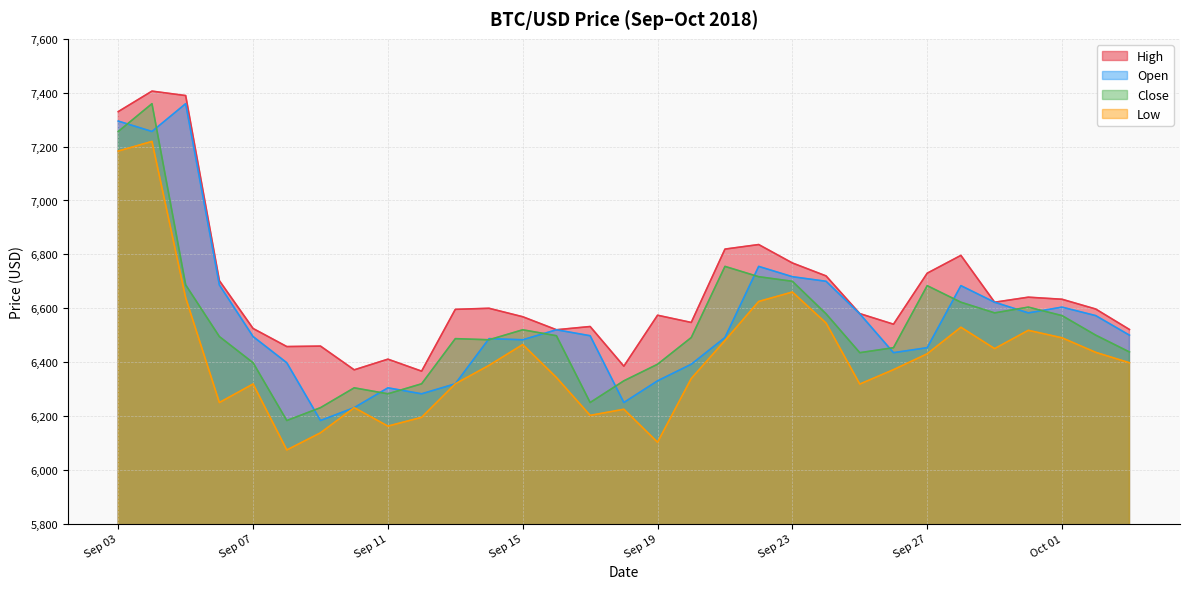

Rank the series by their maximum value, from lowest to highest.

Low, Open, Close, High